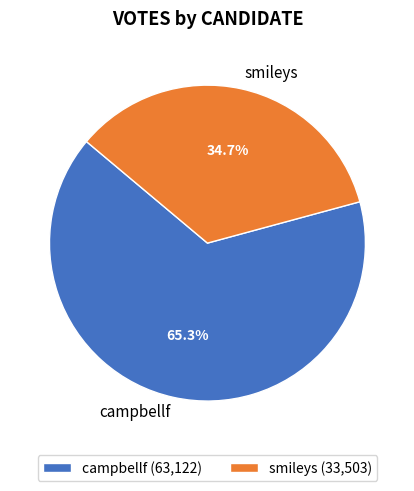

To the nearest percent, what is the difference between the largest and smallest slice percentages?

31%